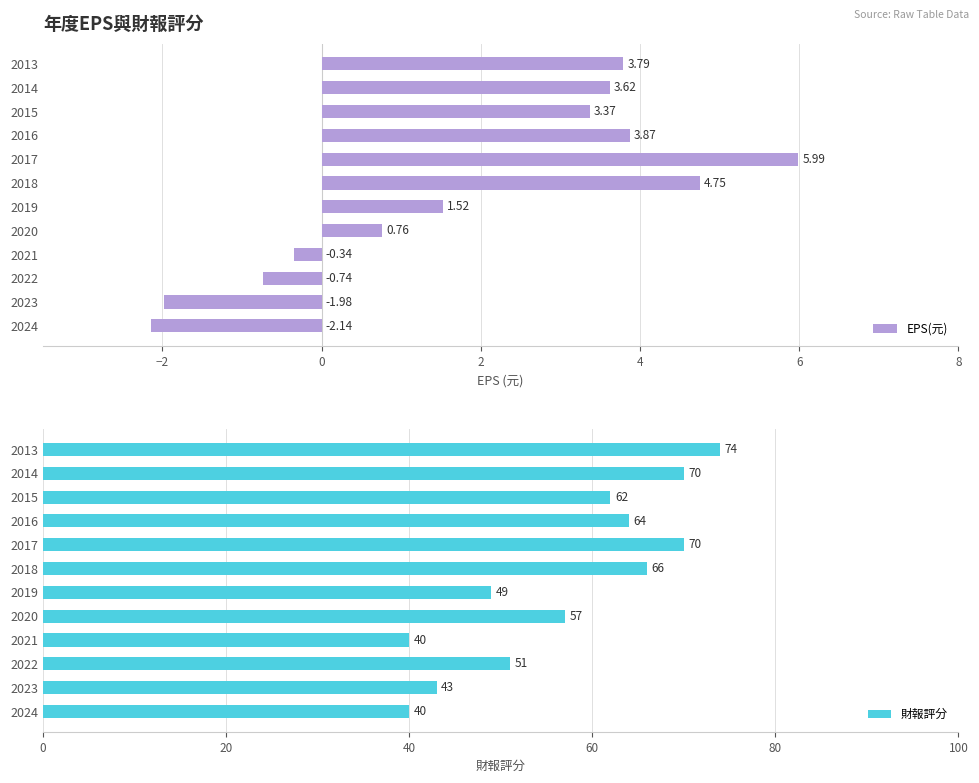

At how many categories does at least one series exceed 32?

12